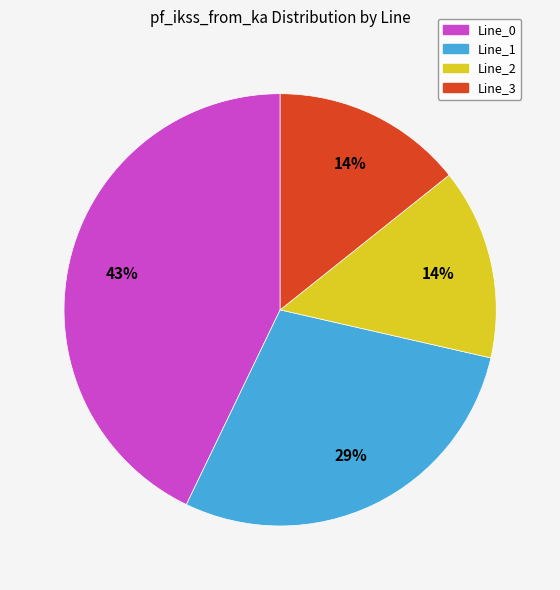

Combined, do Line_0 and Line_1 account for over 50%?

Yes